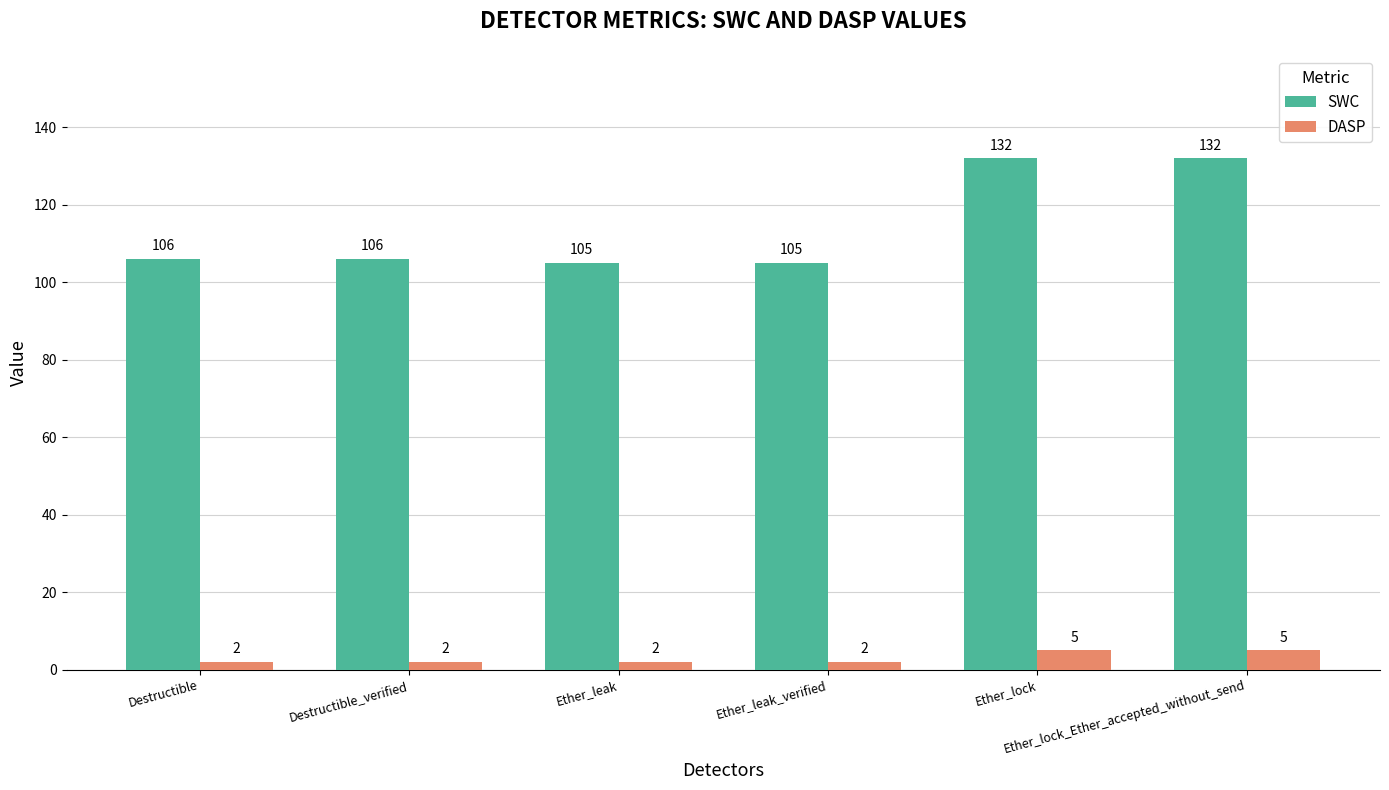

What is the maximum value shown in the chart?

132